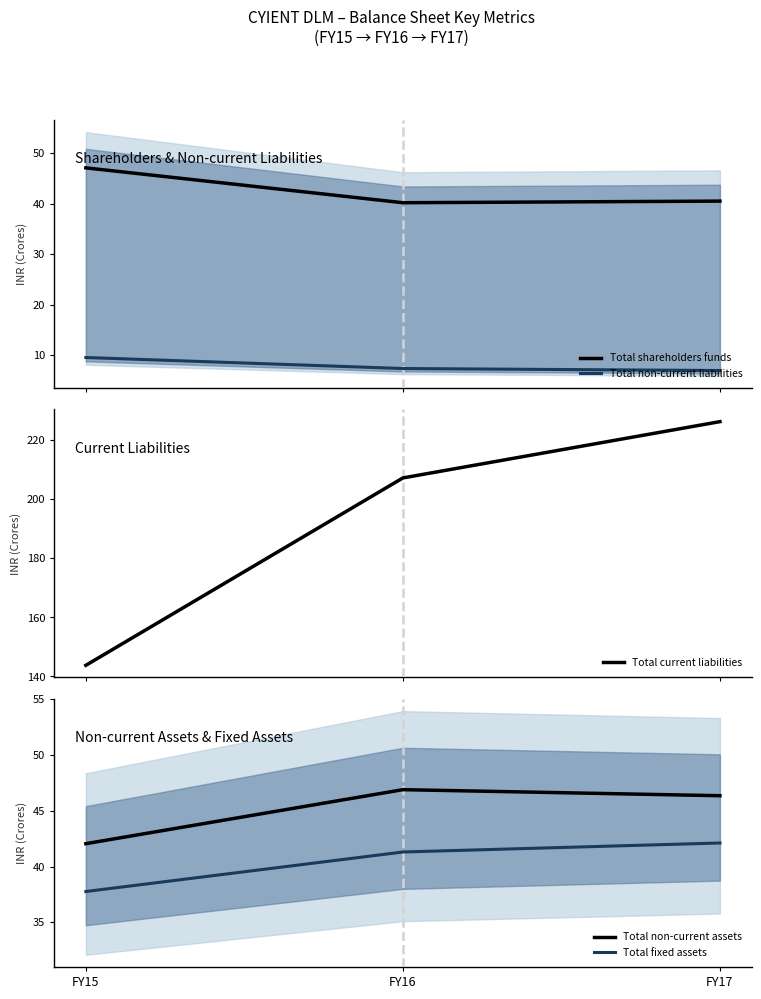

What is the difference between the Total non-current liabilities values at FY15 and FY16?

2.2